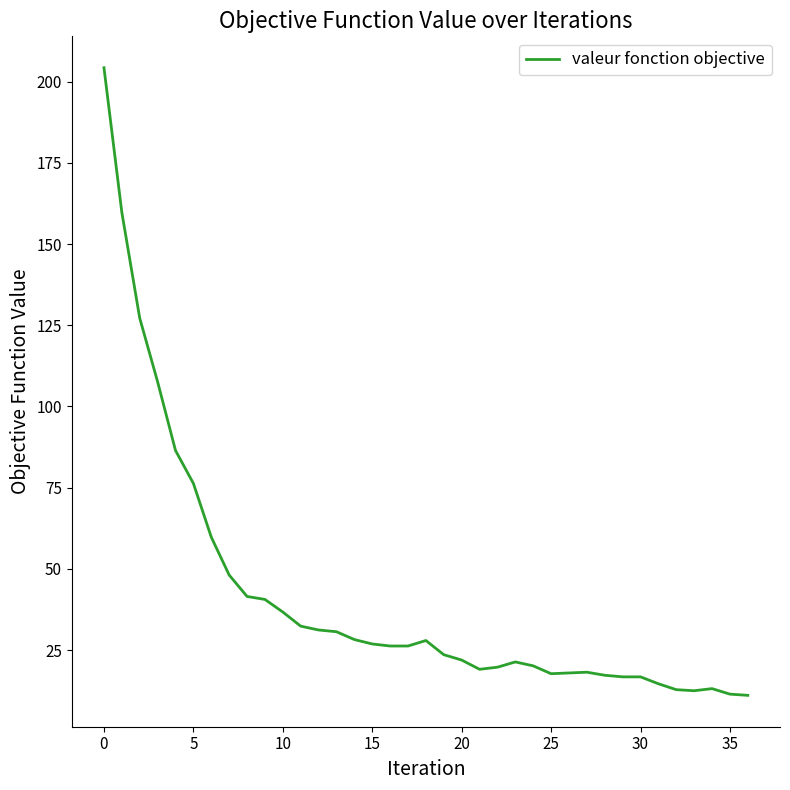

What is the maximum value shown in the chart?

204.3